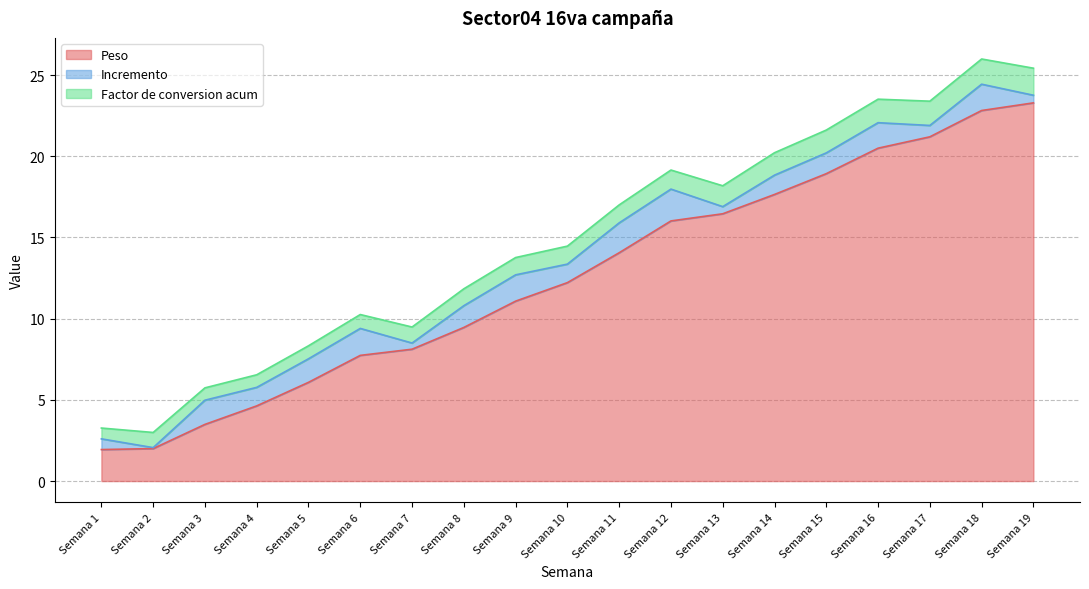

Which category has the highest value across all series?

Semana 19